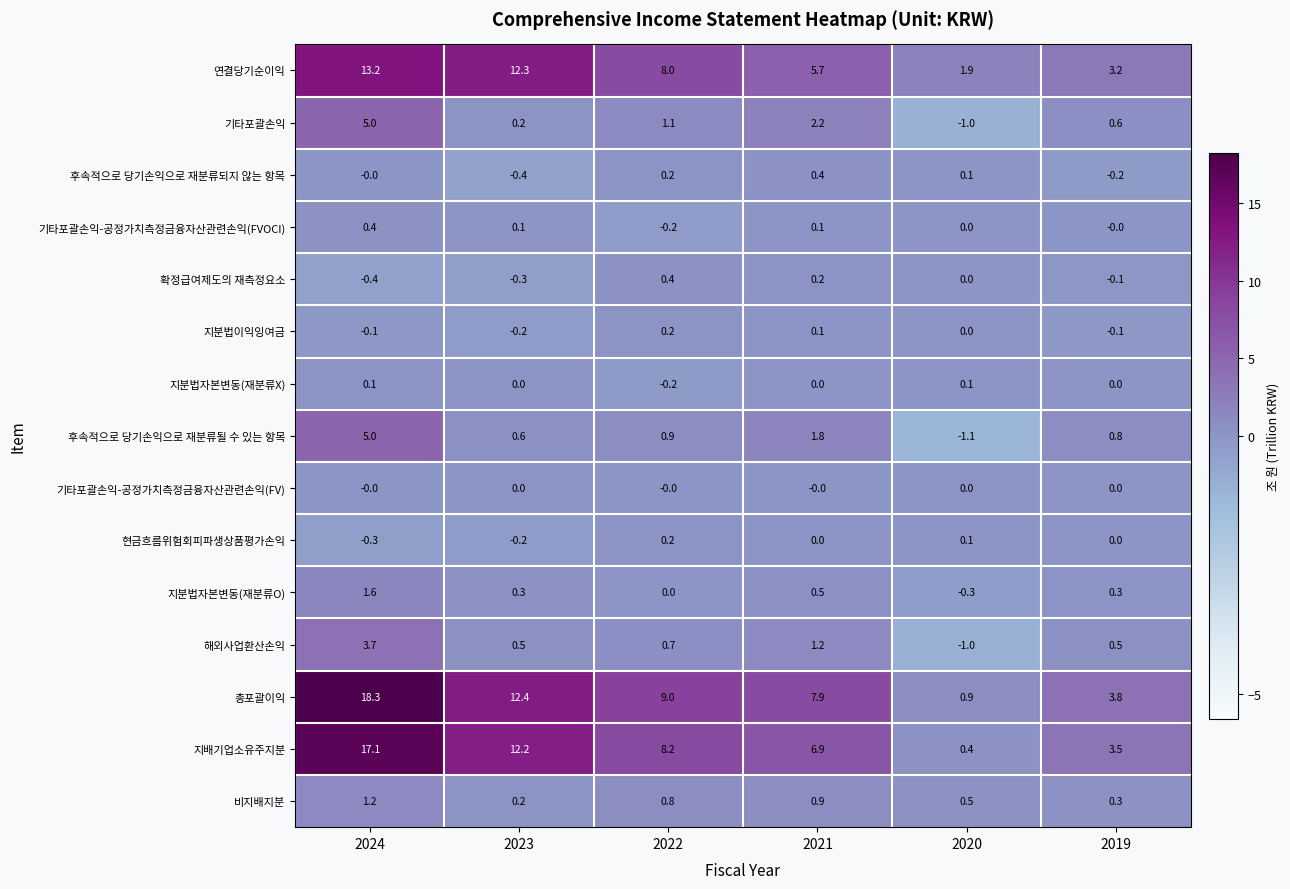

What is the smallest value displayed?

-1.1